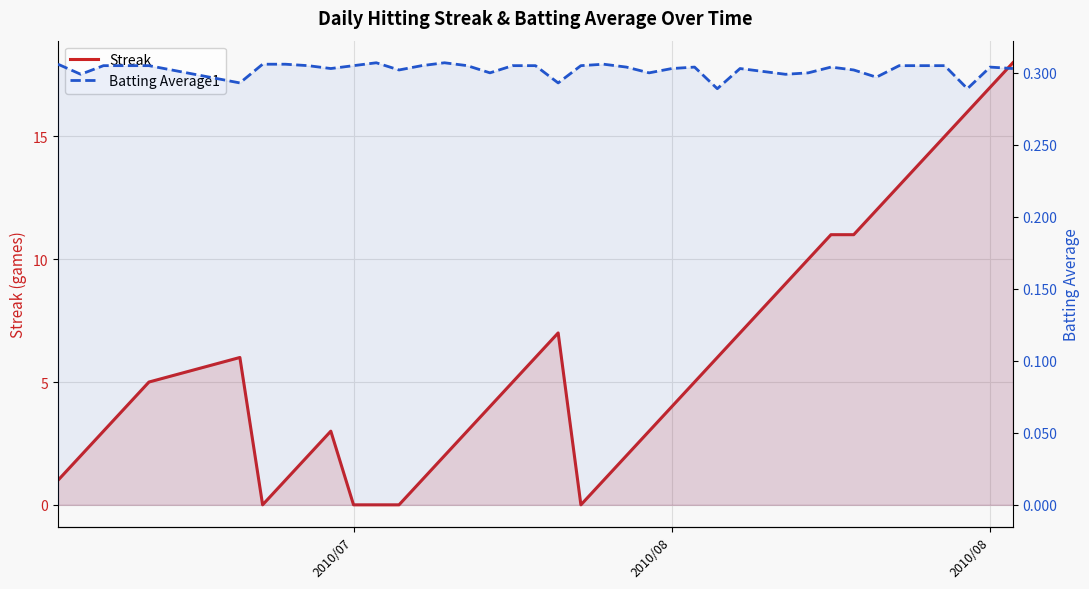

Which series has the largest range (max minus min)?

Streak